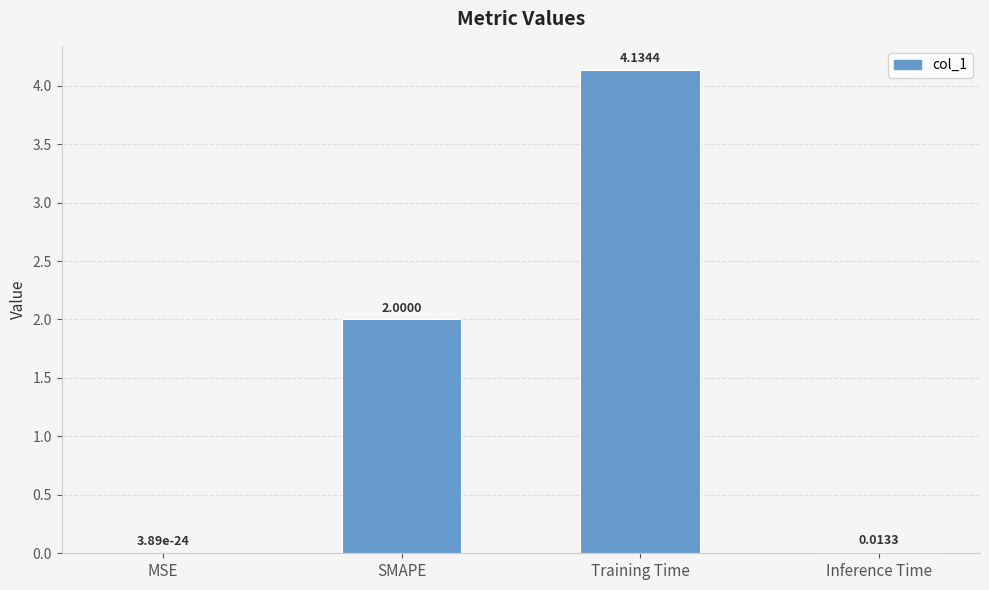

Count the number of categories in the chart.

4